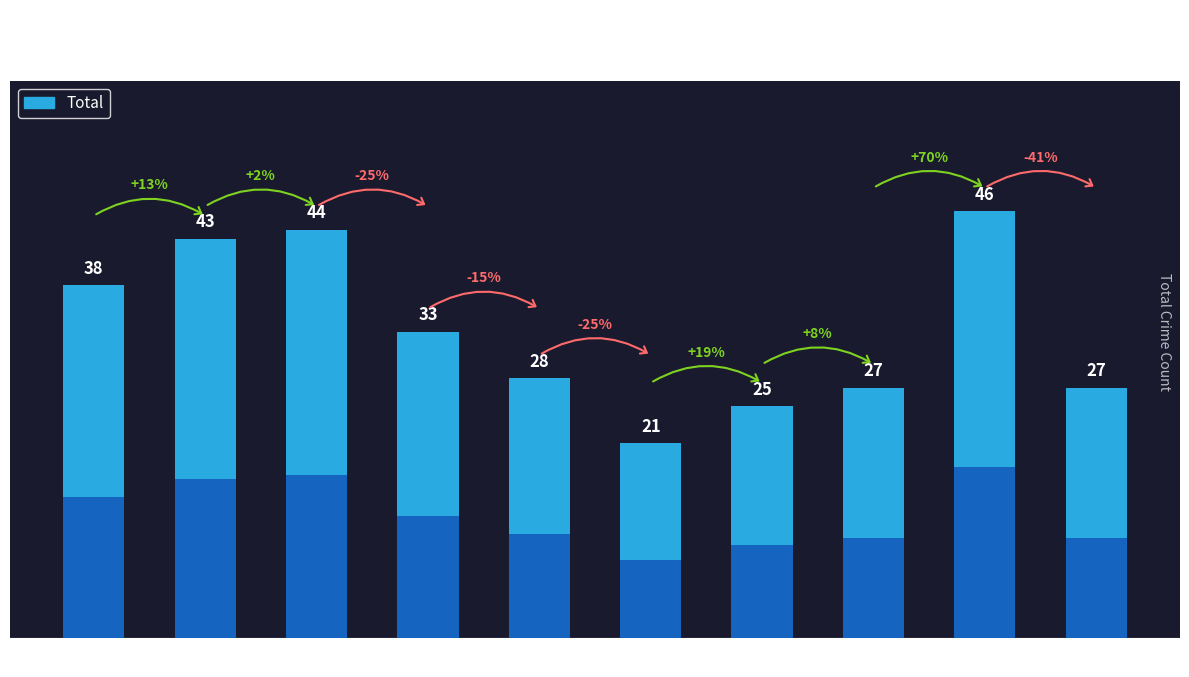

What is the maximum value shown in the chart?

46